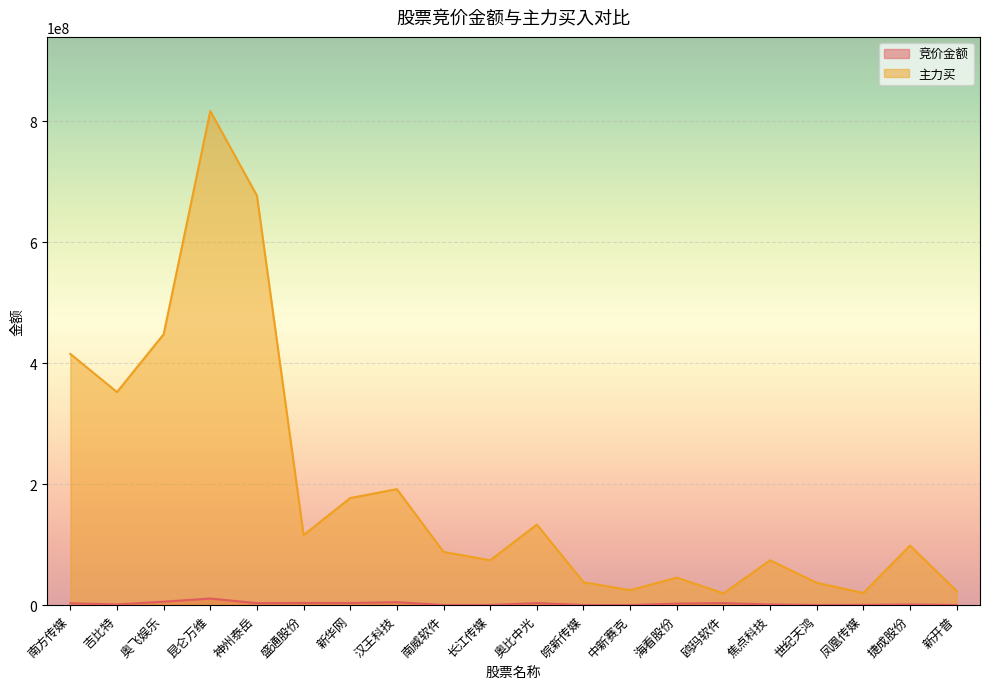

At which category does 主力买 reach its first local peak?

昆仑万维